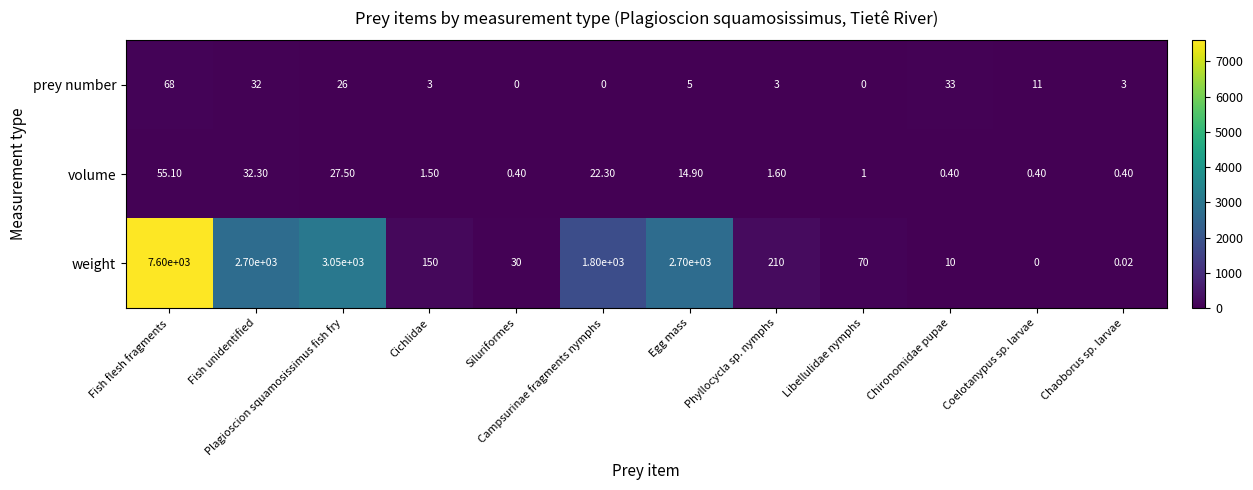

Count the number of categories in the chart.

12